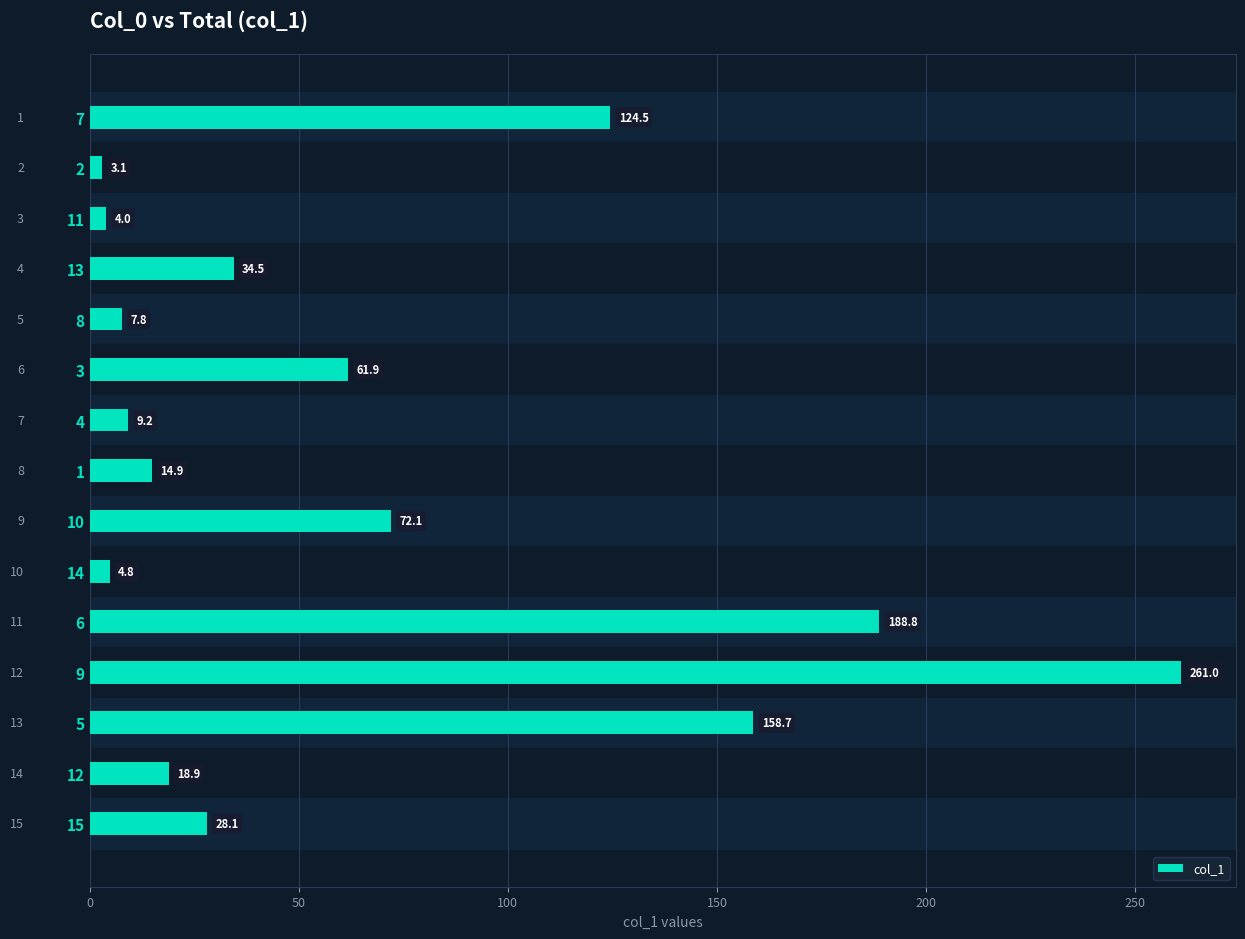

How many values exceed 28?

8